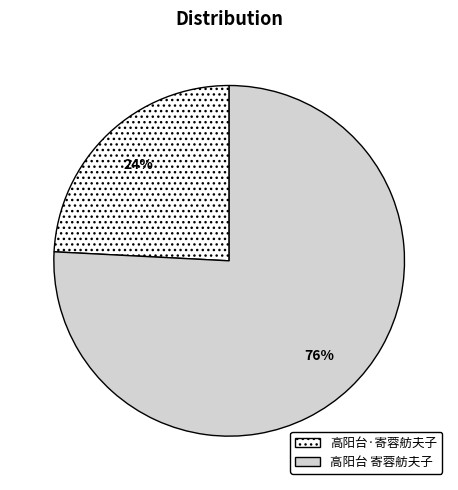

Which has a higher value, 高阳台·寄蓉舫夫子 or 高阳台 寄蓉舫夫子?

高阳台 寄蓉舫夫子